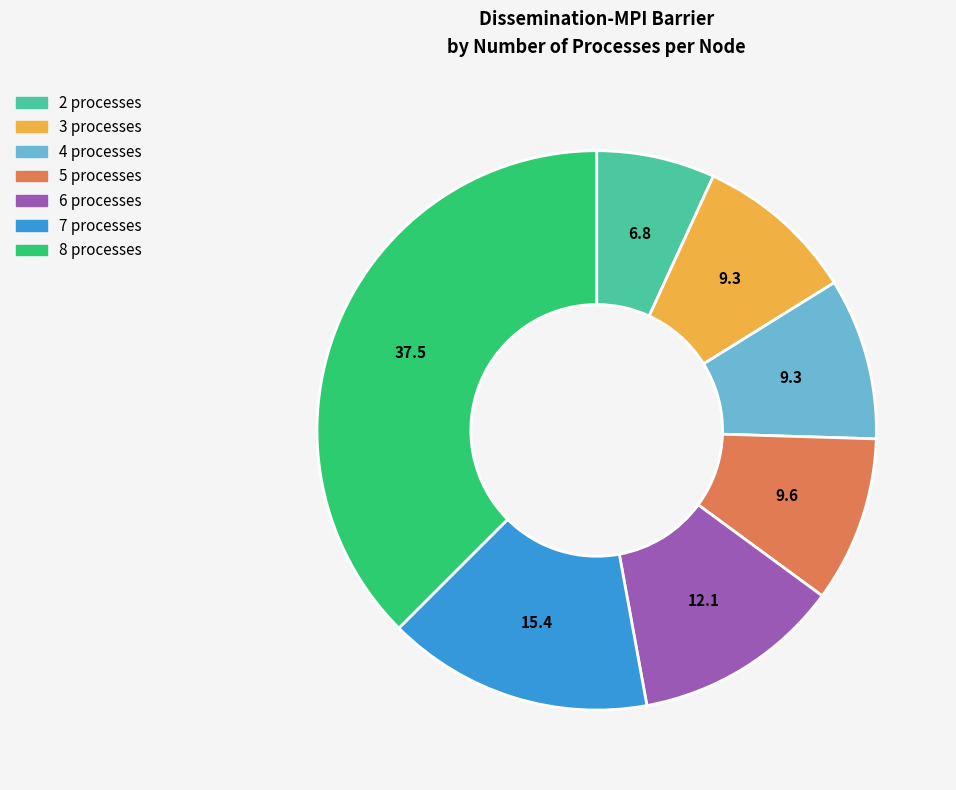

Which slice is the largest?

8